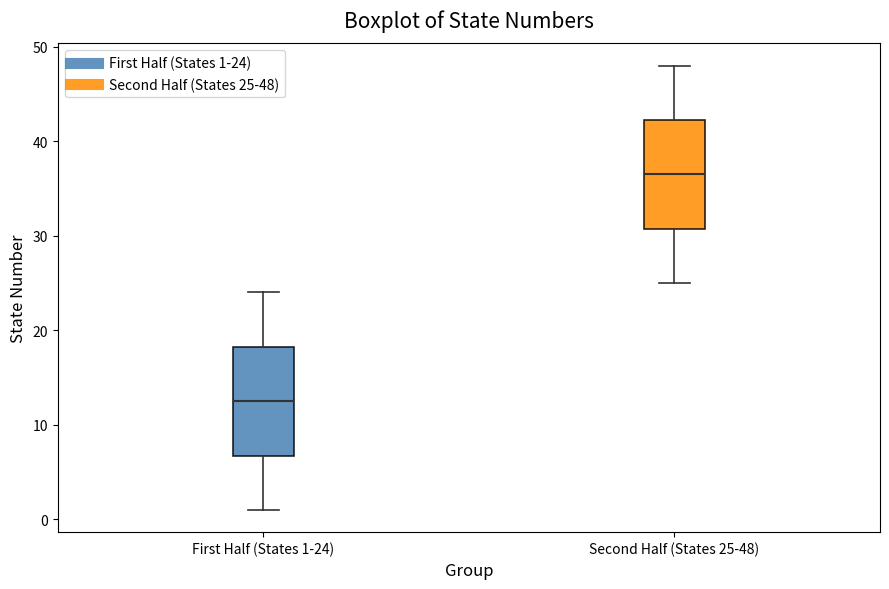

Where does the median line of the box for Second Half (States 25-48) sit on the y-axis? The values are not printed on the chart, so give them approximately, as read against the axis.

37